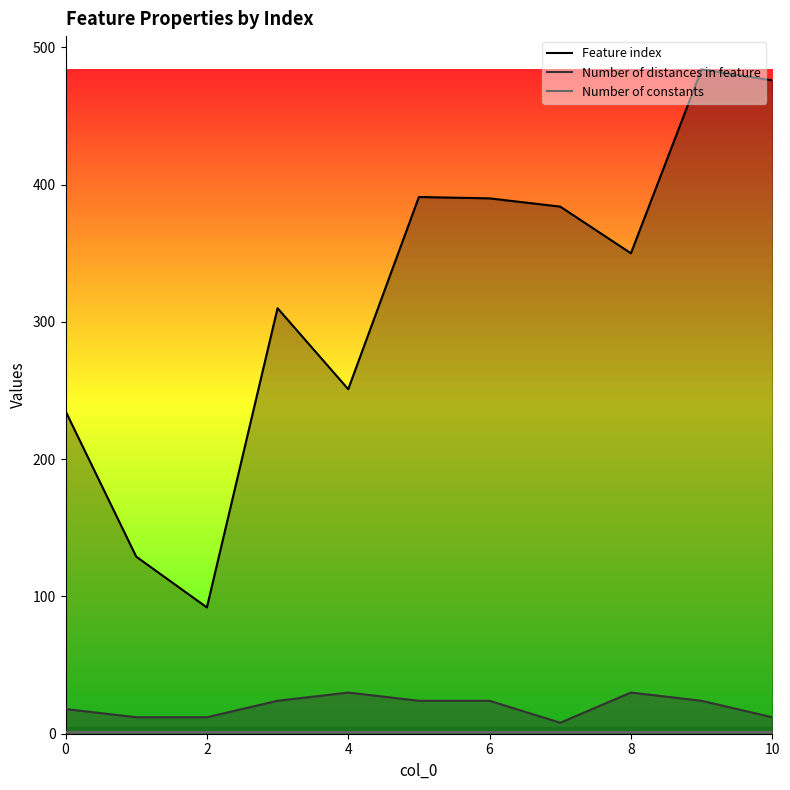

At which category is the sum across all series the highest?

9